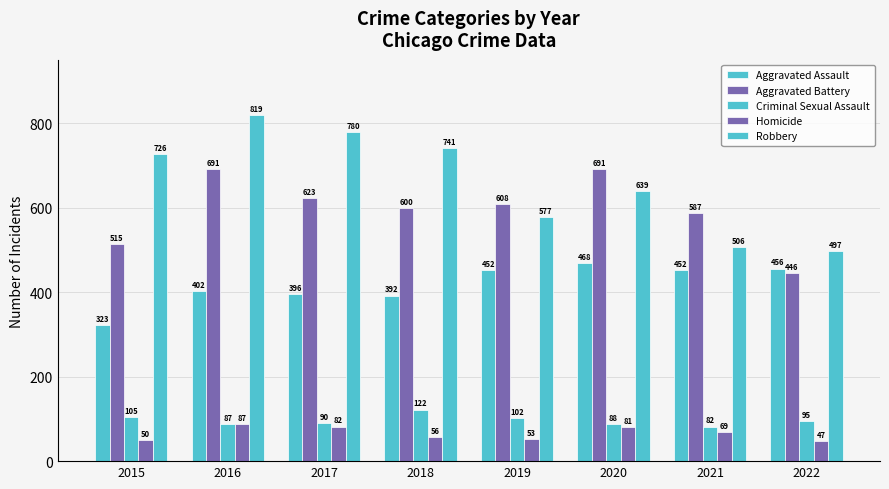

What is the total value across all series at 2019?

1792